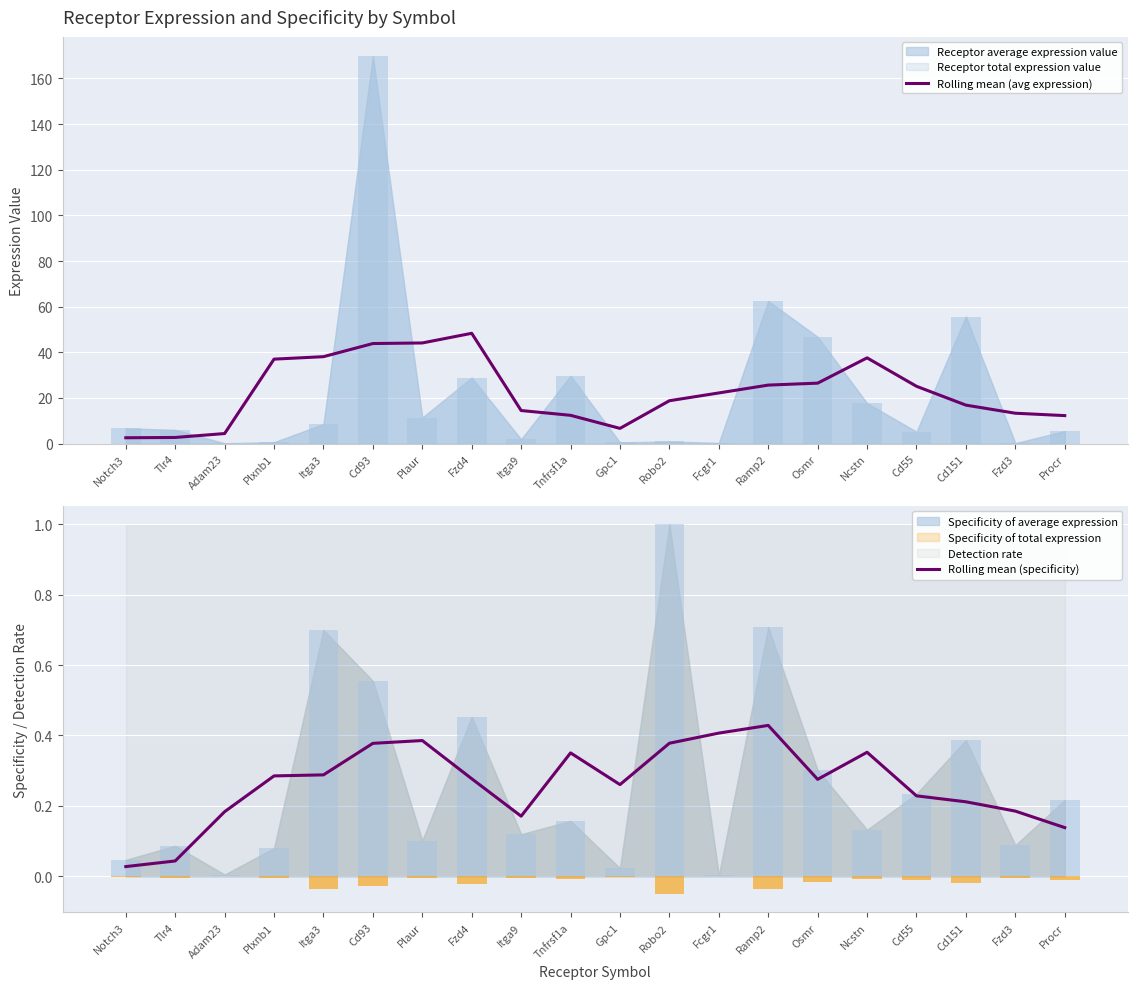

How many categories are shown in the chart?

20